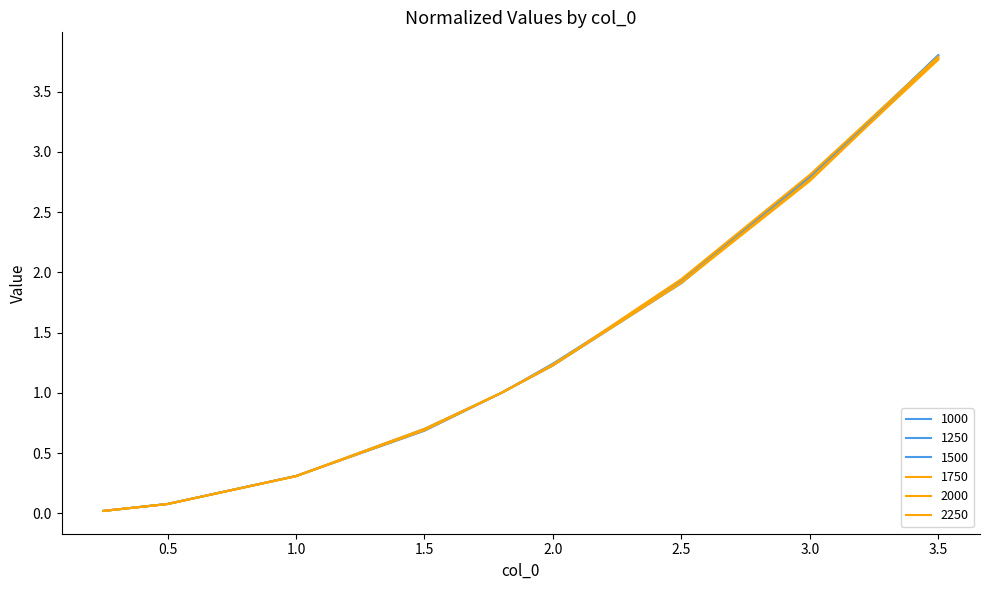

How many lines are shown in the chart?

6